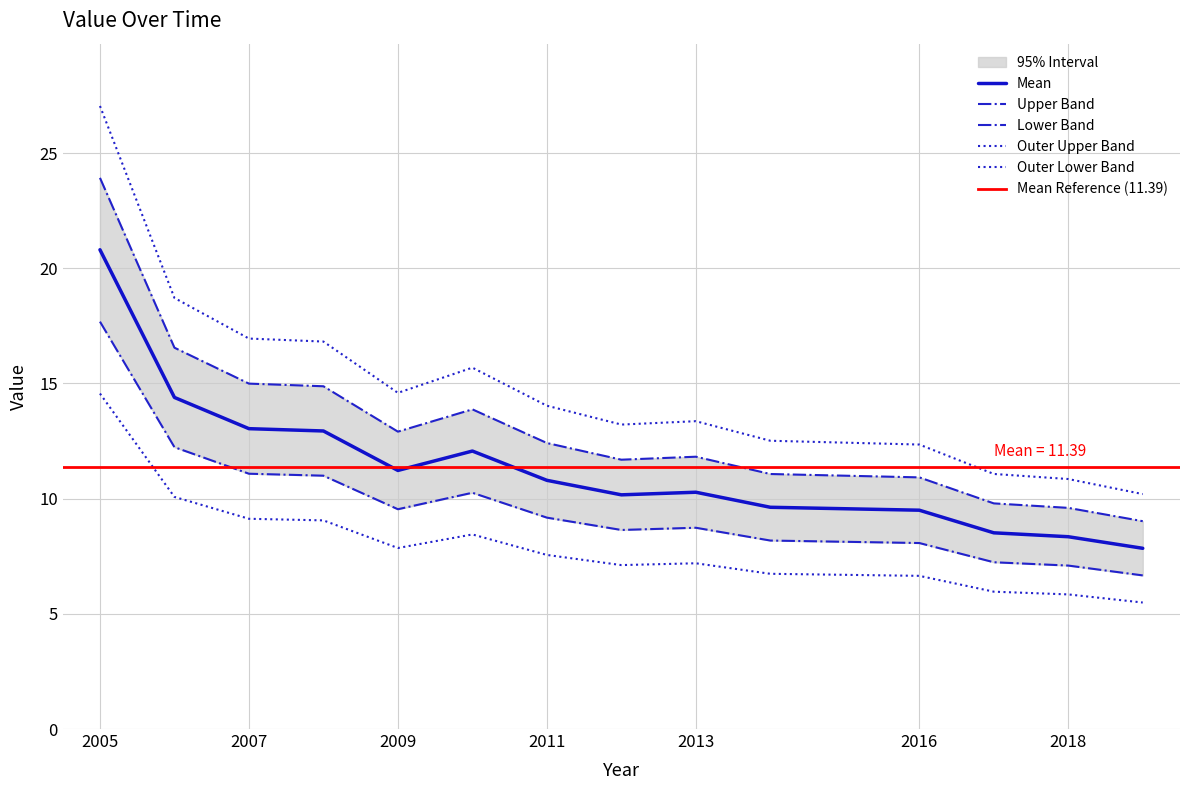

What is the greatest value displayed?

20.8